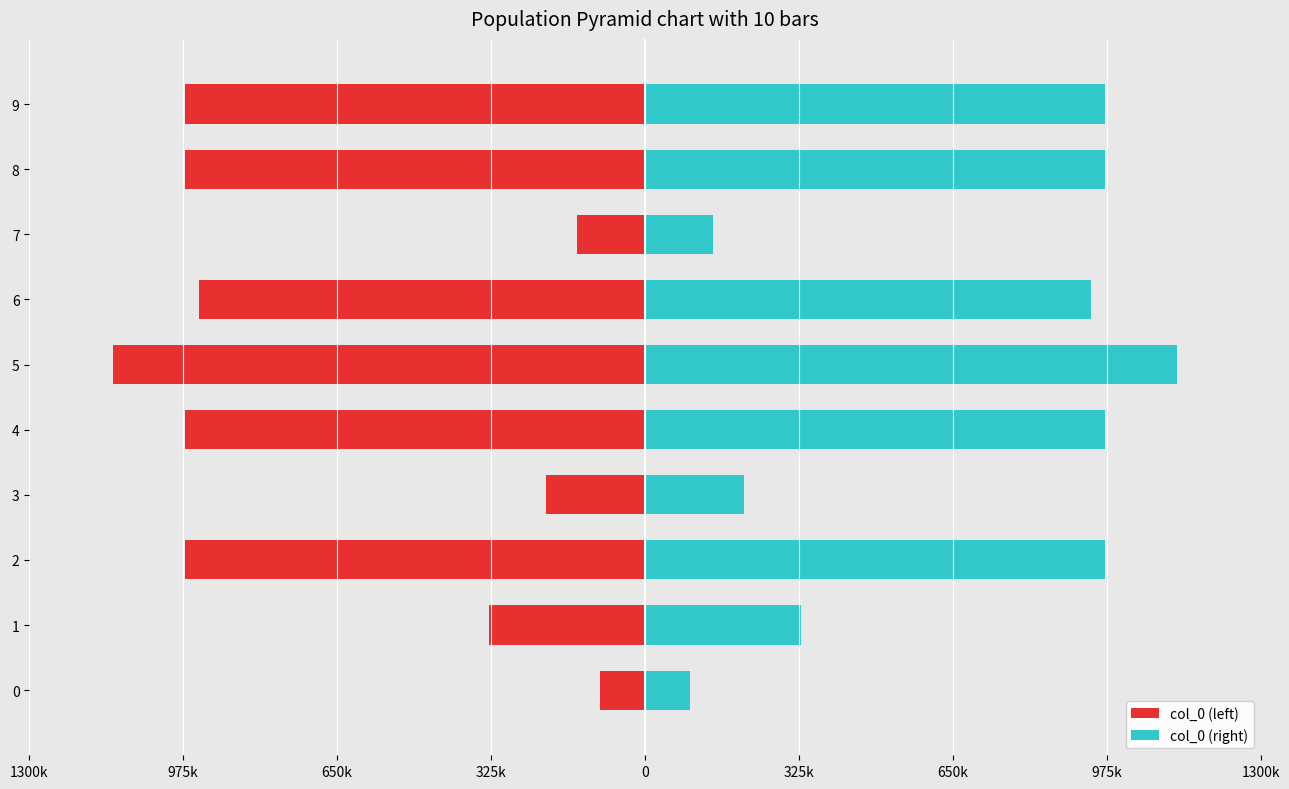

What is the highest value of the col_0 (left) series?

-95144